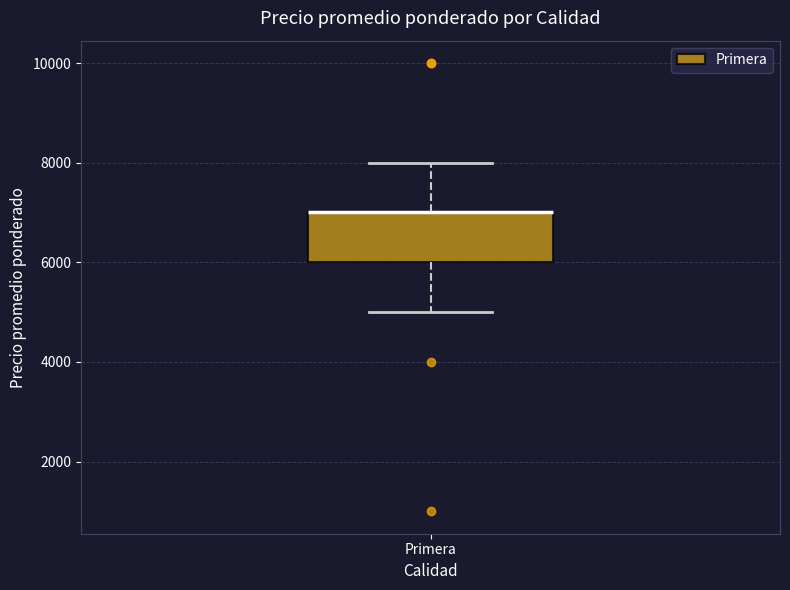

Where is the lower edge of the box for Primera on the y-axis? The values are not printed on the chart, so give them approximately, as read against the axis.

6000